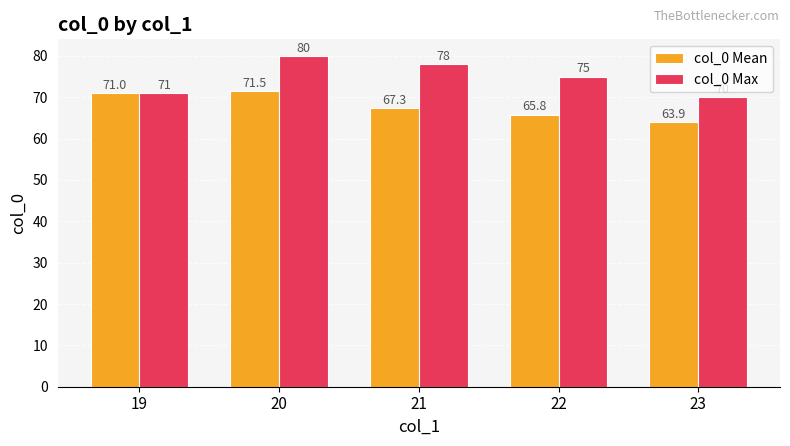

The col_0 Mean series shows 71.0 at 19. True or false?

True